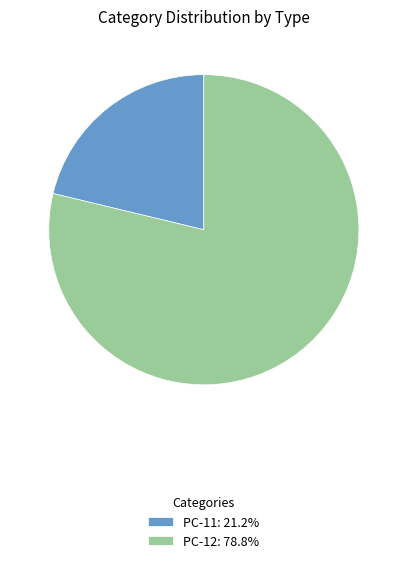

Which category accounts for the majority?

PC-12